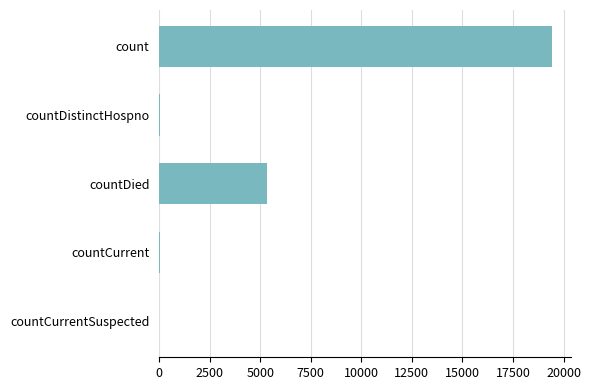

At which label is the value closest to 9710?

countDied